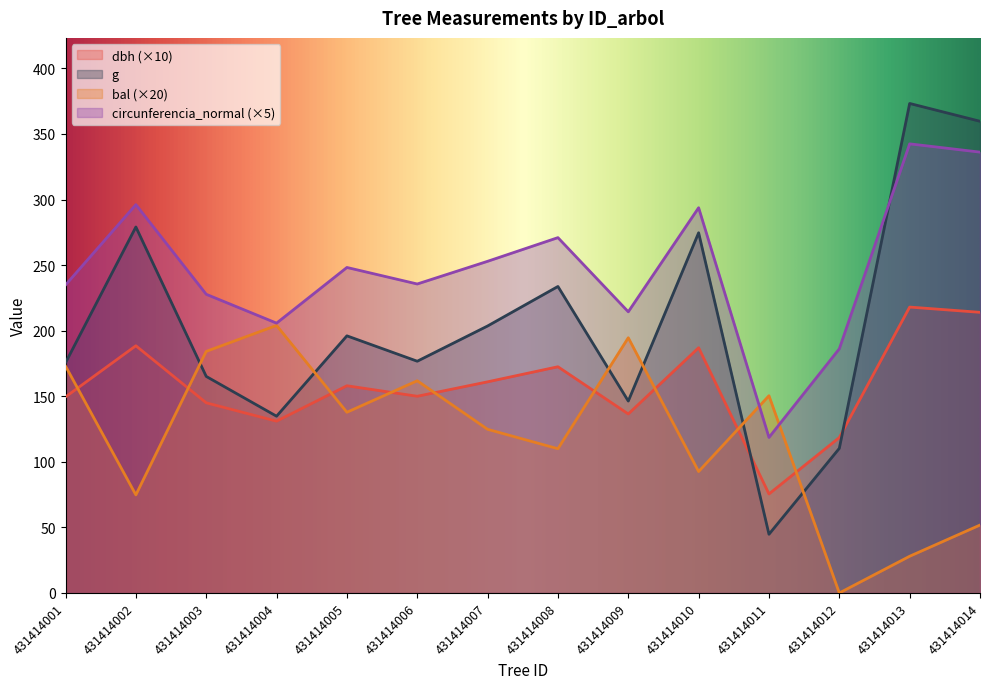

What is the average value of the dbh series?

157.5